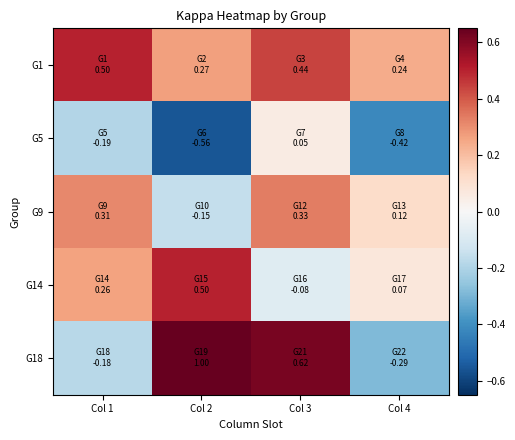

Rank the series at Col 1 from lowest to highest value.

G5, G18, G14, G9, G1